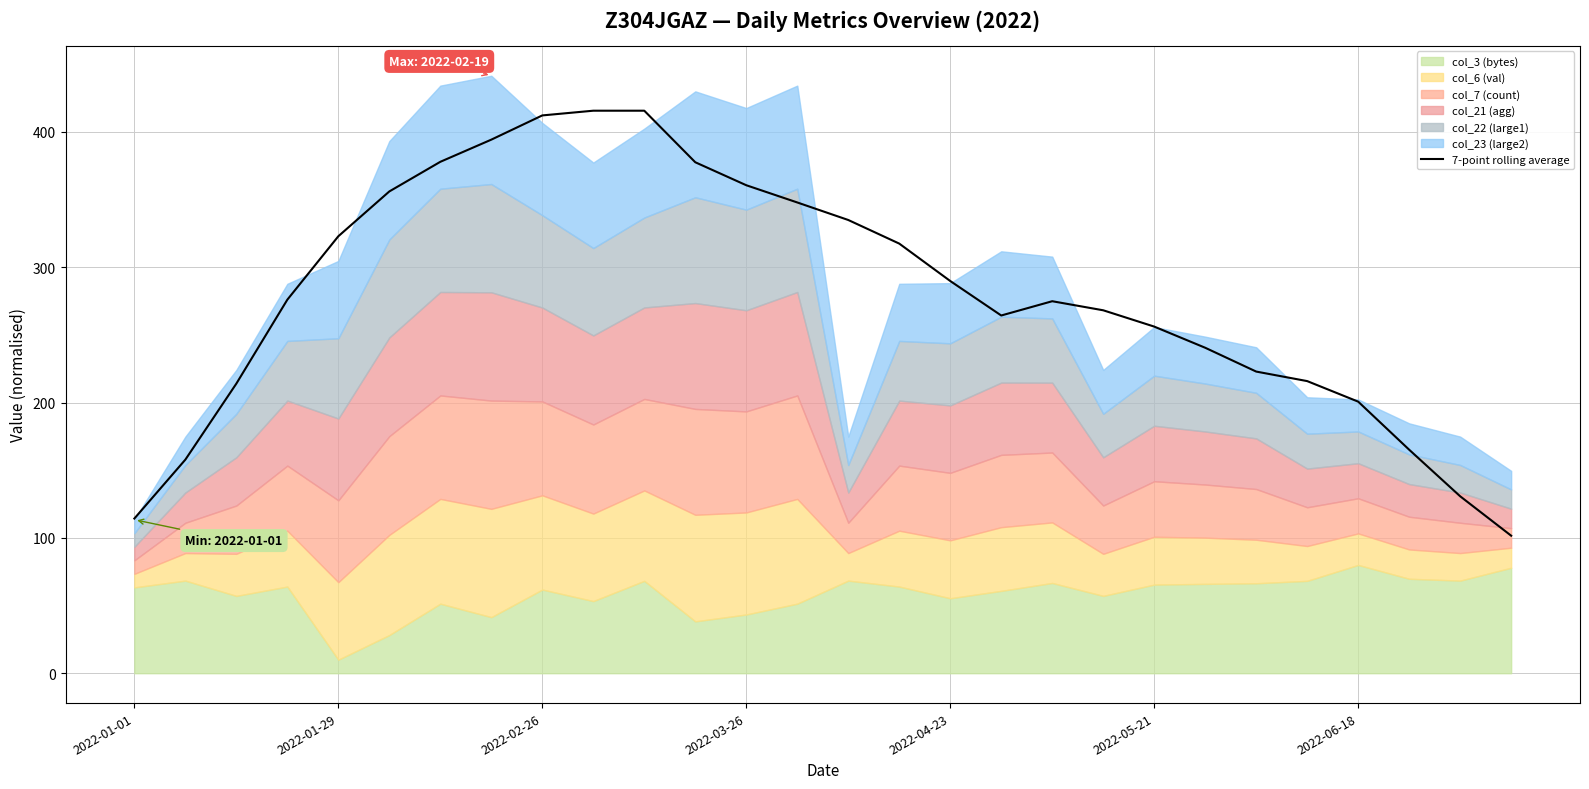

What position from the left is 15?

16